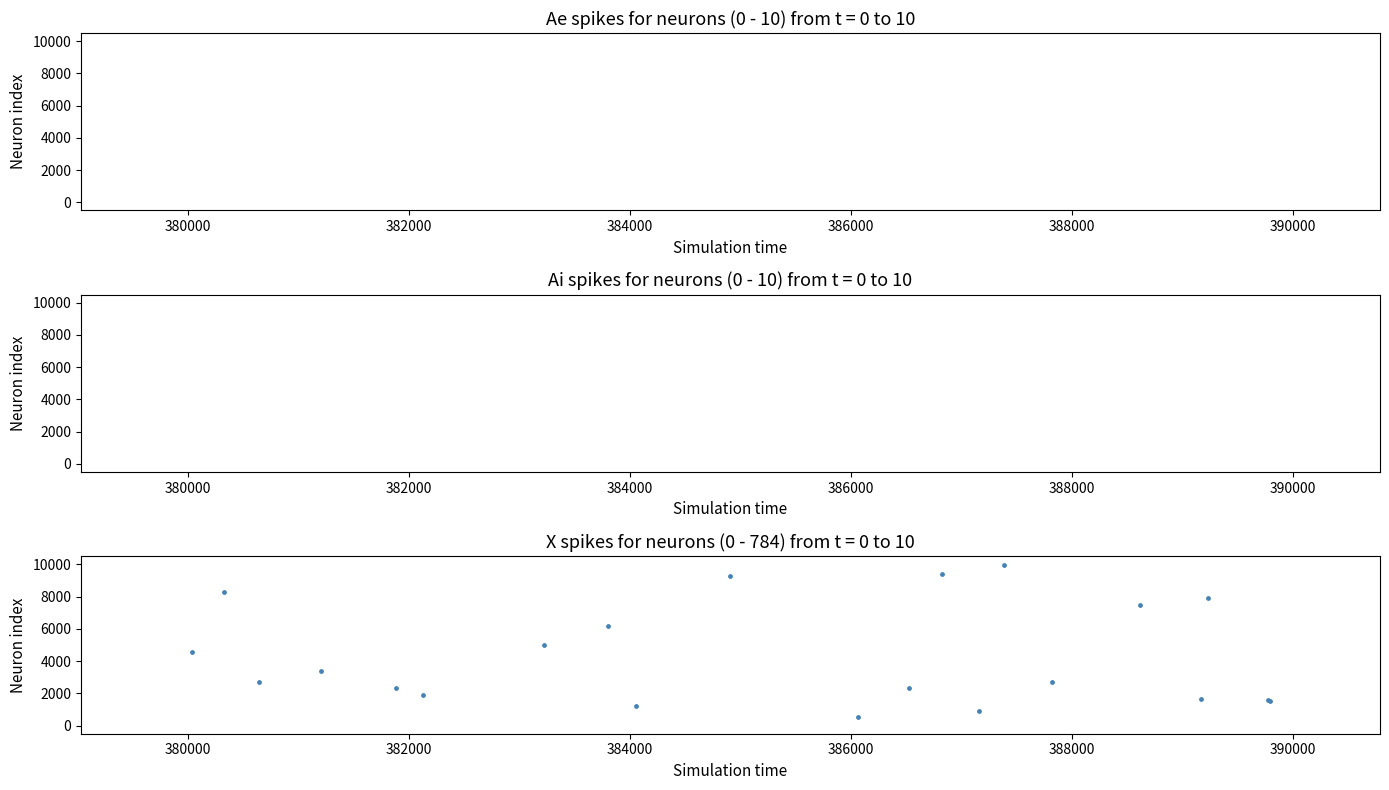

What Y value in the scatter plot is closest to 5276?

4982